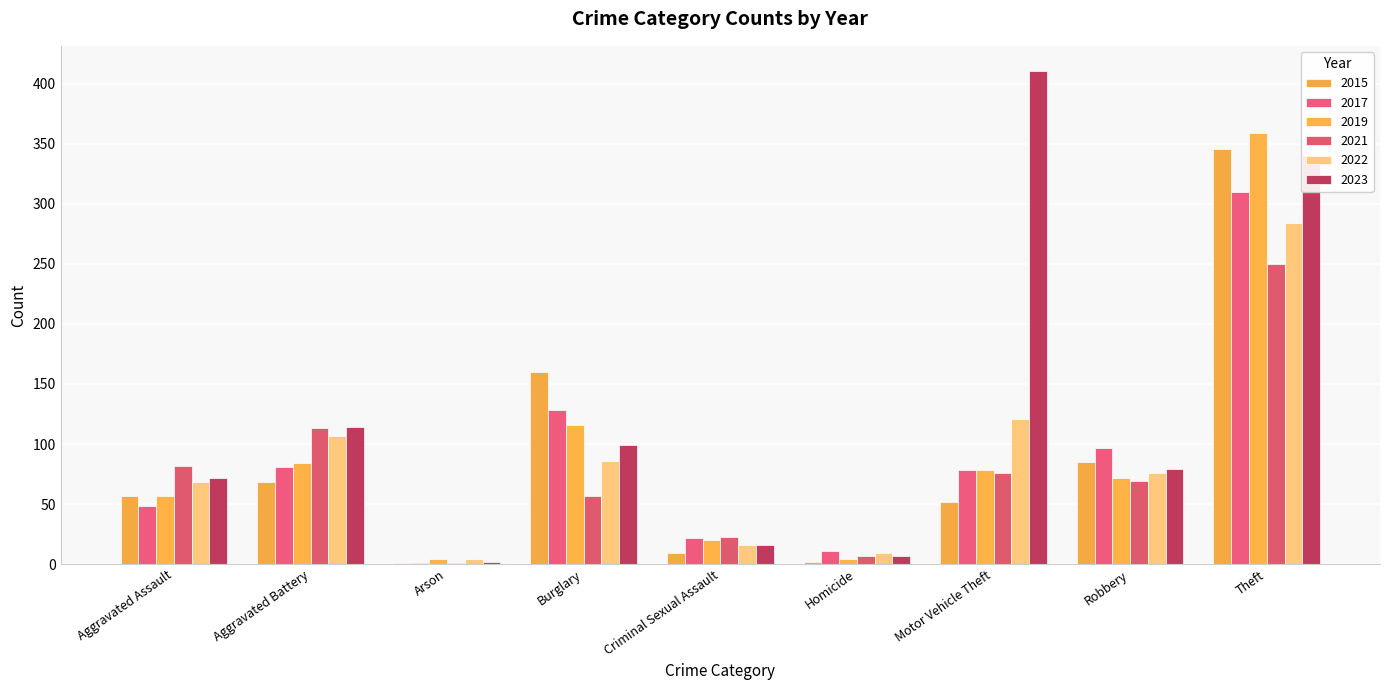

What is the approximate value of 2019 at Burglary, to the nearest 10?

120